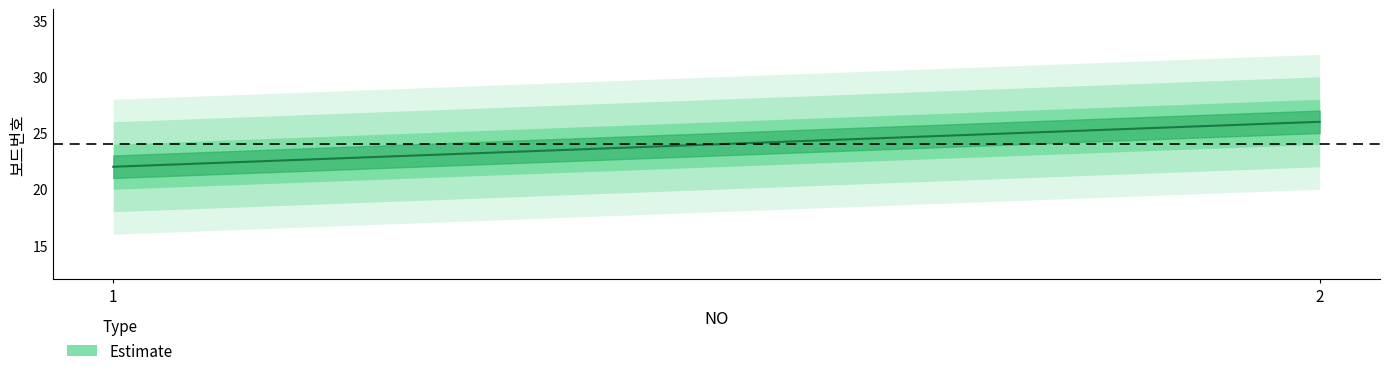

The value at 1 is 38. True or false?

False